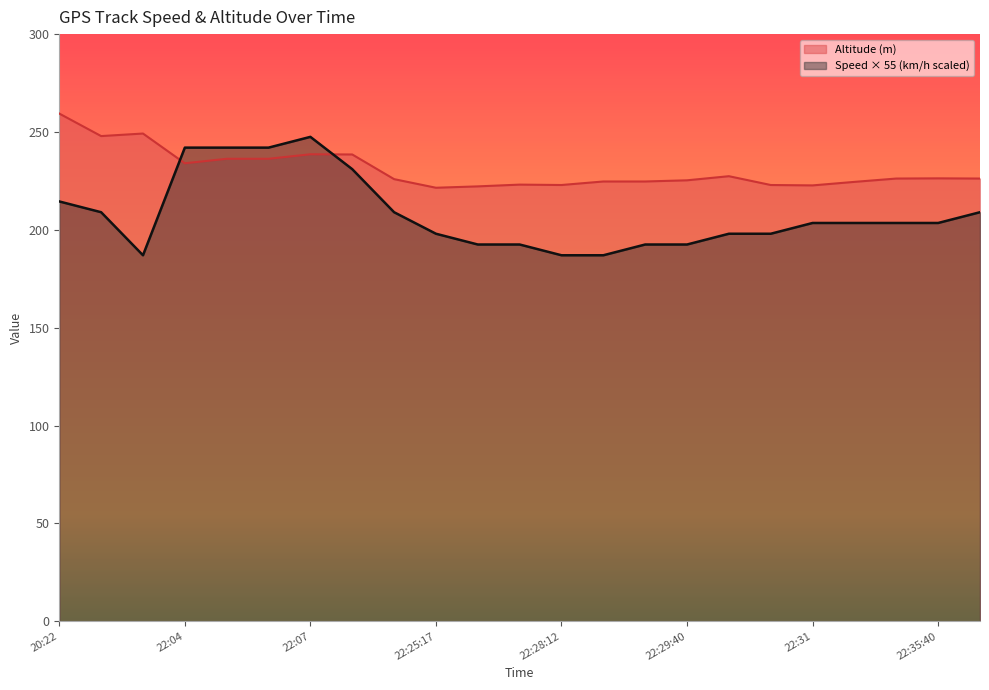

What is the average value of the Altitude (m) series?

230.7